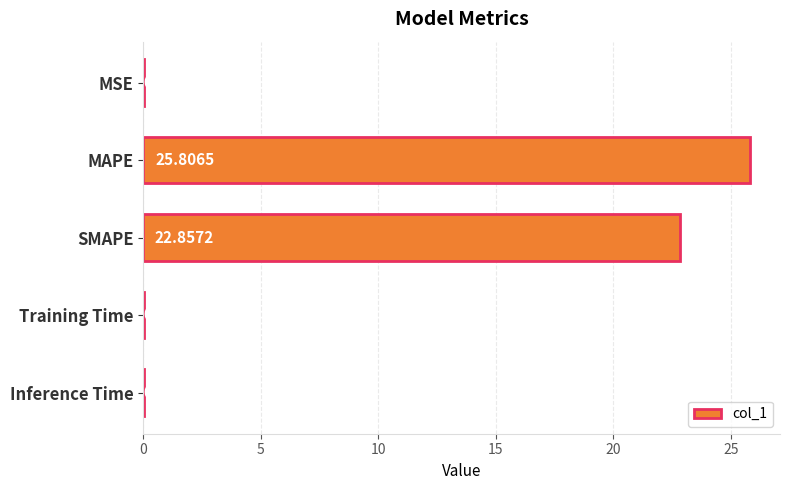

Does the chart contain stacked bars?

No